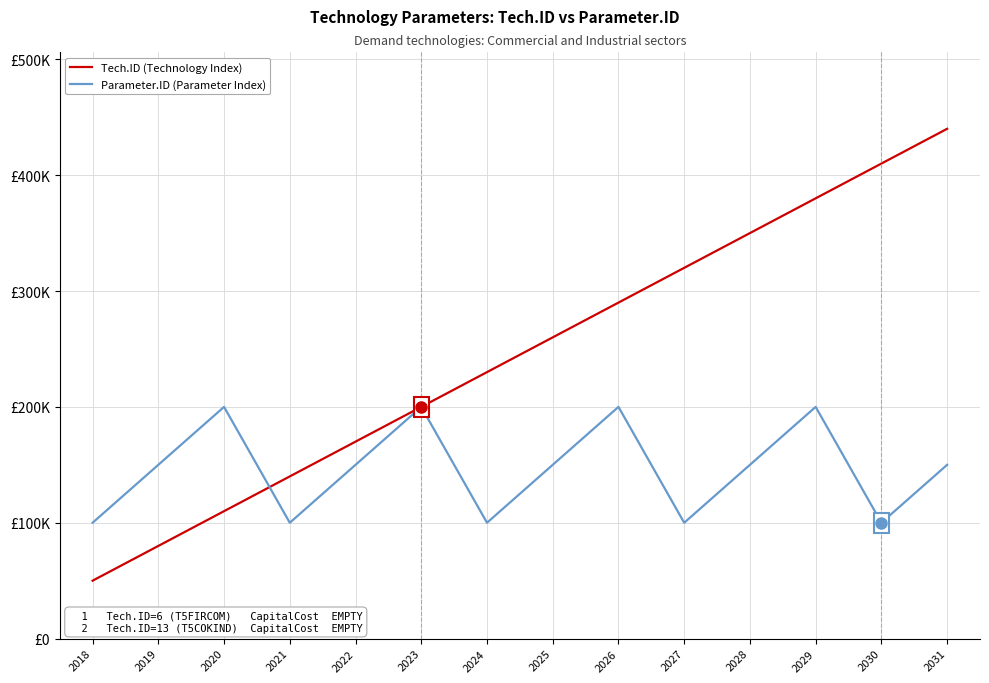

What are all the series names shown in the legend?

Tech.ID (Technology Index), Parameter.ID (Parameter Index)